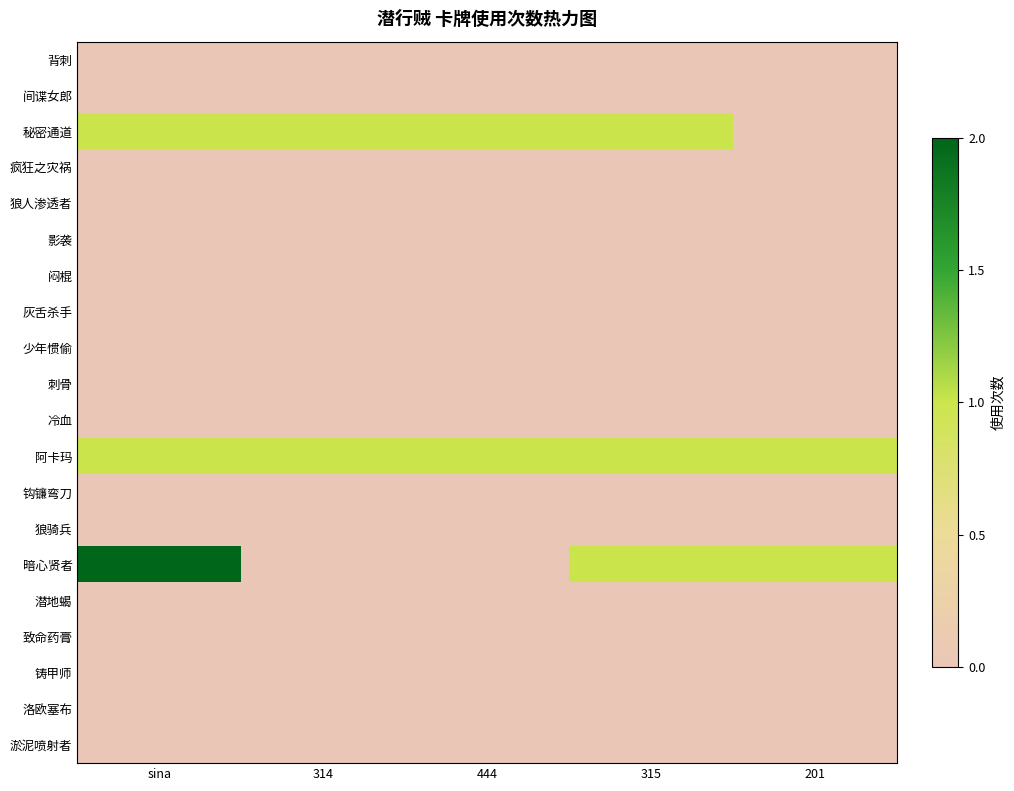

Reading left to right, what are all the values shown in this chart?

背刺: sina=0	314=0	444=0	315=0	201=0
间谍女郎: sina=0	314=0	444=0	315=0	201=0
秘密通道: sina=1	314=1	444=1	315=1	201=0
疯狂之灾祸: sina=0	314=0	444=0	315=0	201=0
狼人渗透者: sina=0	314=0	444=0	315=0	201=0
影袭: sina=0	314=0	444=0	315=0	201=0
闷棍: sina=0	314=0	444=0	315=0	201=0
灰舌杀手: sina=0	314=0	444=0	315=0	201=0
少年惯偷: sina=0	314=0	444=0	315=0	201=0
刺骨: sina=0	314=0	444=0	315=0	201=0
冷血: sina=0	314=0	444=0	315=0	201=0
阿卡玛: sina=1	314=1	444=1	315=1	201=1
钩镰弯刀: sina=0	314=0	444=0	315=0	201=0
狼骑兵: sina=0	314=0	444=0	315=0	201=0
暗心贤者: sina=2	314=0	444=0	315=1	201=1
潜地蝎: sina=0	314=0	444=0	315=0	201=0
致命药膏: sina=0	314=0	444=0	315=0	201=0
铸甲师: sina=0	314=0	444=0	315=0	201=0
洛欧塞布: sina=0	314=0	444=0	315=0	201=0
淤泥喷射者: sina=0	314=0	444=0	315=0	201=0